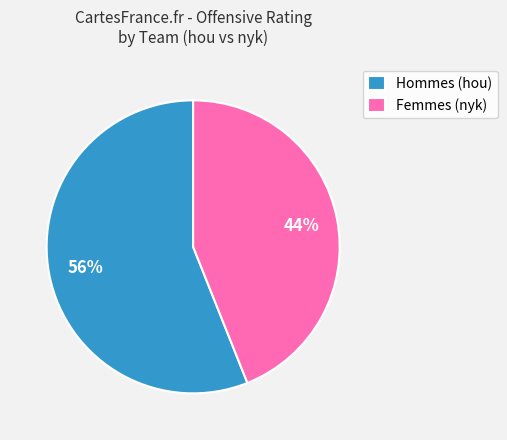

Which slice is the smallest?

Femmes (nyk)